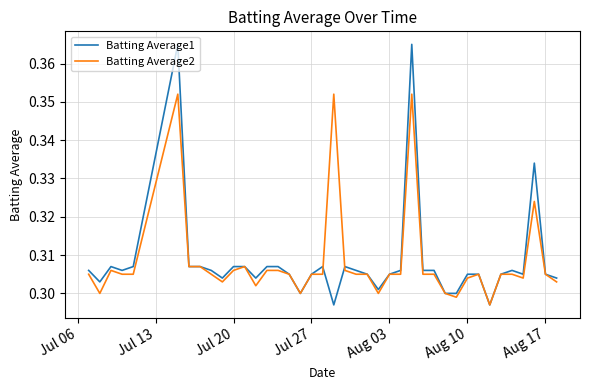

Rank the series by their maximum value, from highest to lowest.

Batting Average1, Batting Average2